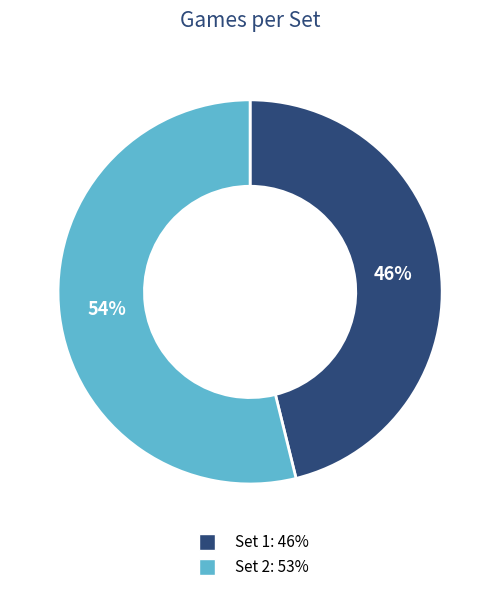

Which slice represents more than half of the pie?

Set 2